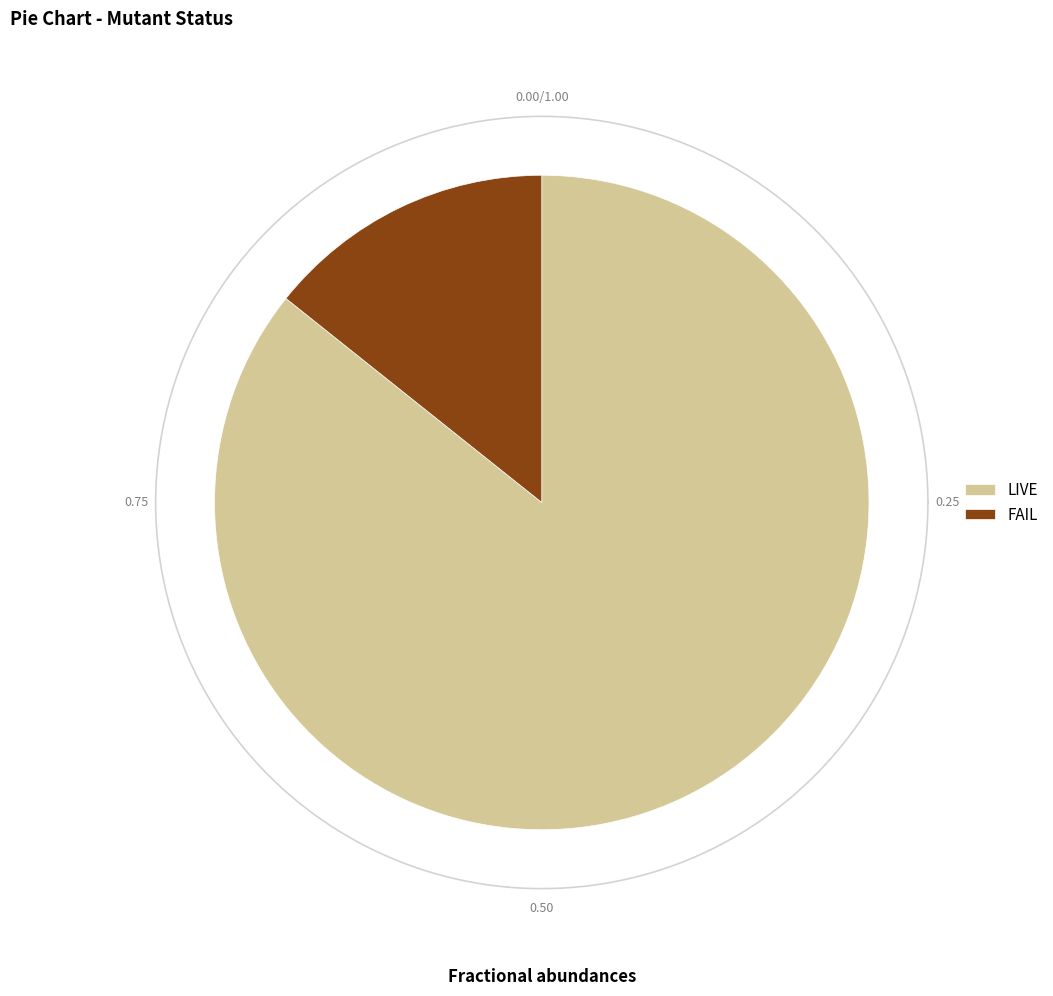

What is the largest slice in the pie chart?

LIVE